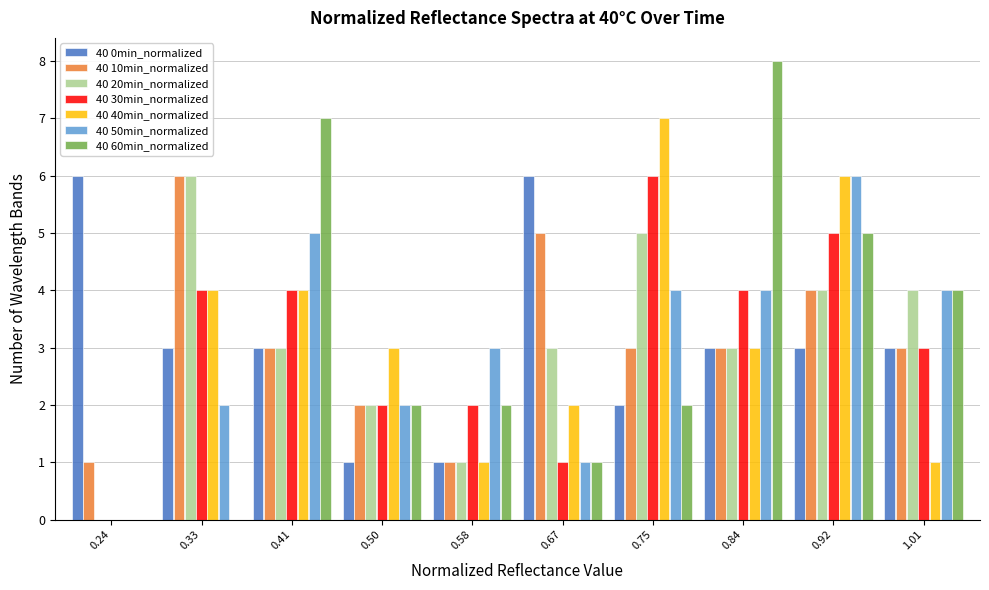

Reading left to right, list every range on the x-axis with the height of the bar of each series over it. Neither the bar edges nor the heights are printed on the chart, so give them approximately, as read against the axes.

0.200 to 0.285: 40 0min_normalized=6	40 10min_normalized=1	40 20min_normalized=0	40 30min_normalized=0	40 40min_normalized=0	40 50min_normalized=0	40 60min_normalized=0
0.285 to 0.370: 40 0min_normalized=3	40 10min_normalized=6	40 20min_normalized=6	40 30min_normalized=4	40 40min_normalized=4	40 50min_normalized=2	40 60min_normalized=0
0.370 to 0.455: 40 0min_normalized=3	40 10min_normalized=3	40 20min_normalized=3	40 30min_normalized=4	40 40min_normalized=4	40 50min_normalized=5	40 60min_normalized=7
0.455 to 0.540: 40 0min_normalized=1	40 10min_normalized=2	40 20min_normalized=2	40 30min_normalized=2	40 40min_normalized=3	40 50min_normalized=2	40 60min_normalized=2
0.540 to 0.625: 40 0min_normalized=1	40 10min_normalized=1	40 20min_normalized=1	40 30min_normalized=2	40 40min_normalized=1	40 50min_normalized=3	40 60min_normalized=2
0.625 to 0.710: 40 0min_normalized=6	40 10min_normalized=5	40 20min_normalized=3	40 30min_normalized=1	40 40min_normalized=2	40 50min_normalized=1	40 60min_normalized=1
0.710 to 0.795: 40 0min_normalized=2	40 10min_normalized=3	40 20min_normalized=5	40 30min_normalized=6	40 40min_normalized=7	40 50min_normalized=4	40 60min_normalized=2
0.795 to 0.880: 40 0min_normalized=3	40 10min_normalized=3	40 20min_normalized=3	40 30min_normalized=4	40 40min_normalized=3	40 50min_normalized=4	40 60min_normalized=8
0.880 to 0.965: 40 0min_normalized=3	40 10min_normalized=4	40 20min_normalized=4	40 30min_normalized=5	40 40min_normalized=6	40 50min_normalized=6	40 60min_normalized=5
0.965 to 1.050: 40 0min_normalized=3	40 10min_normalized=3	40 20min_normalized=4	40 30min_normalized=3	40 40min_normalized=1	40 50min_normalized=4	40 60min_normalized=4